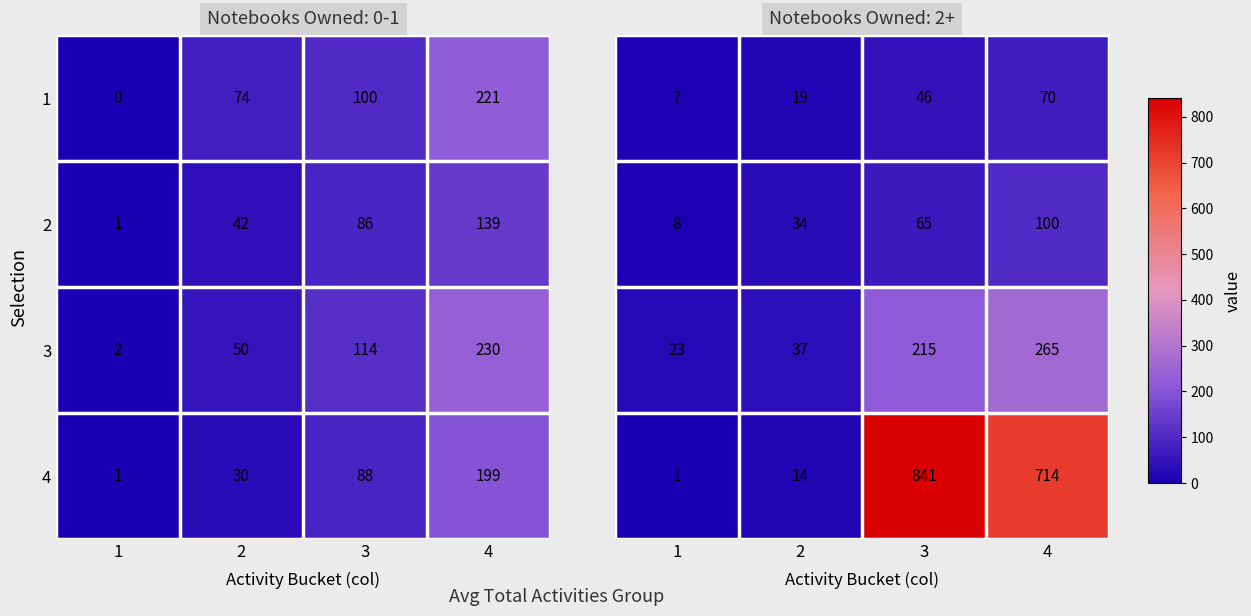

What is the sum of all 3 values?

540